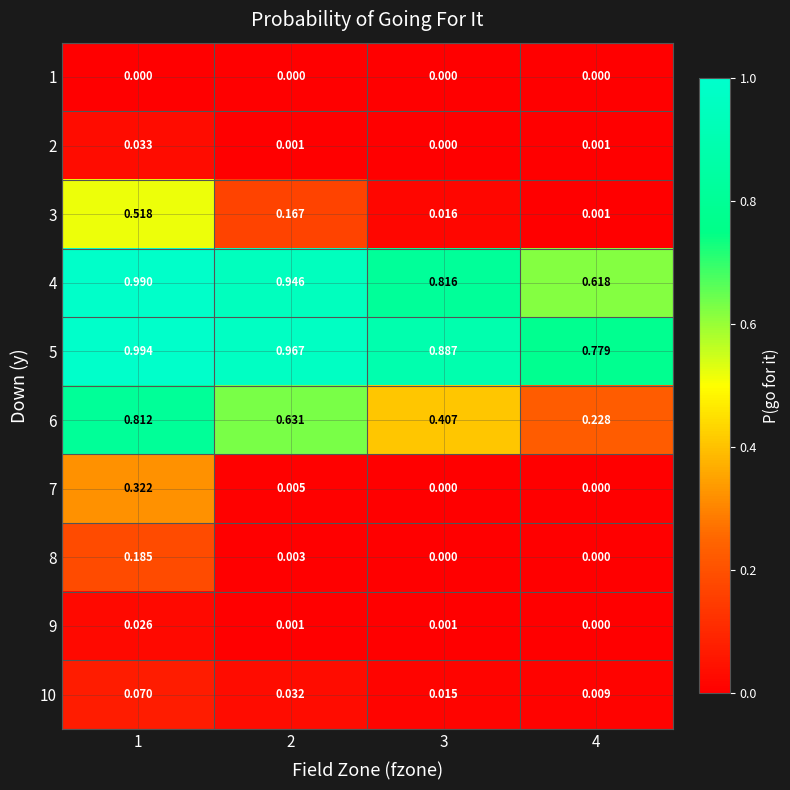

Is the value of 10 at 2 greater than the value of 8 at 1?

No